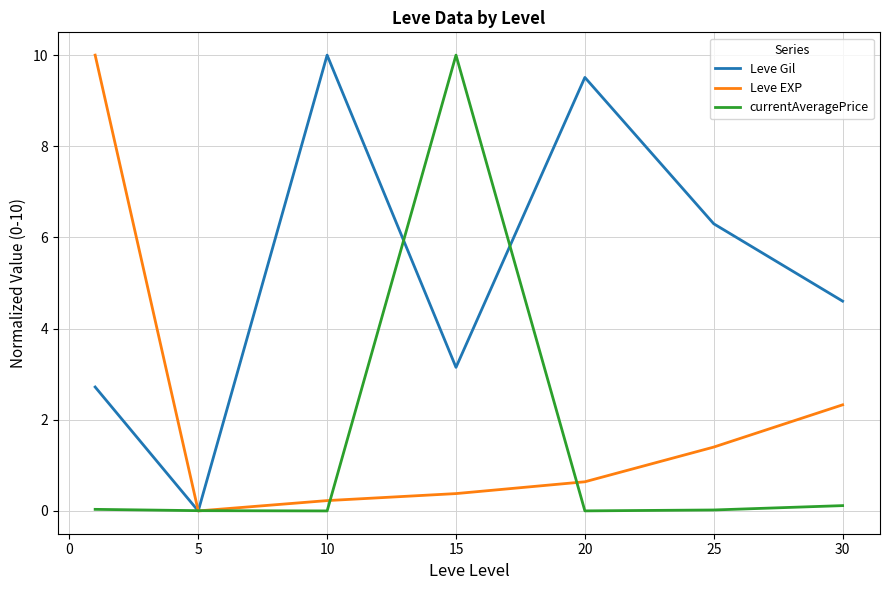

Rank the series by their average value, from highest to lowest.

Leve Gil, Leve EXP, currentAveragePrice